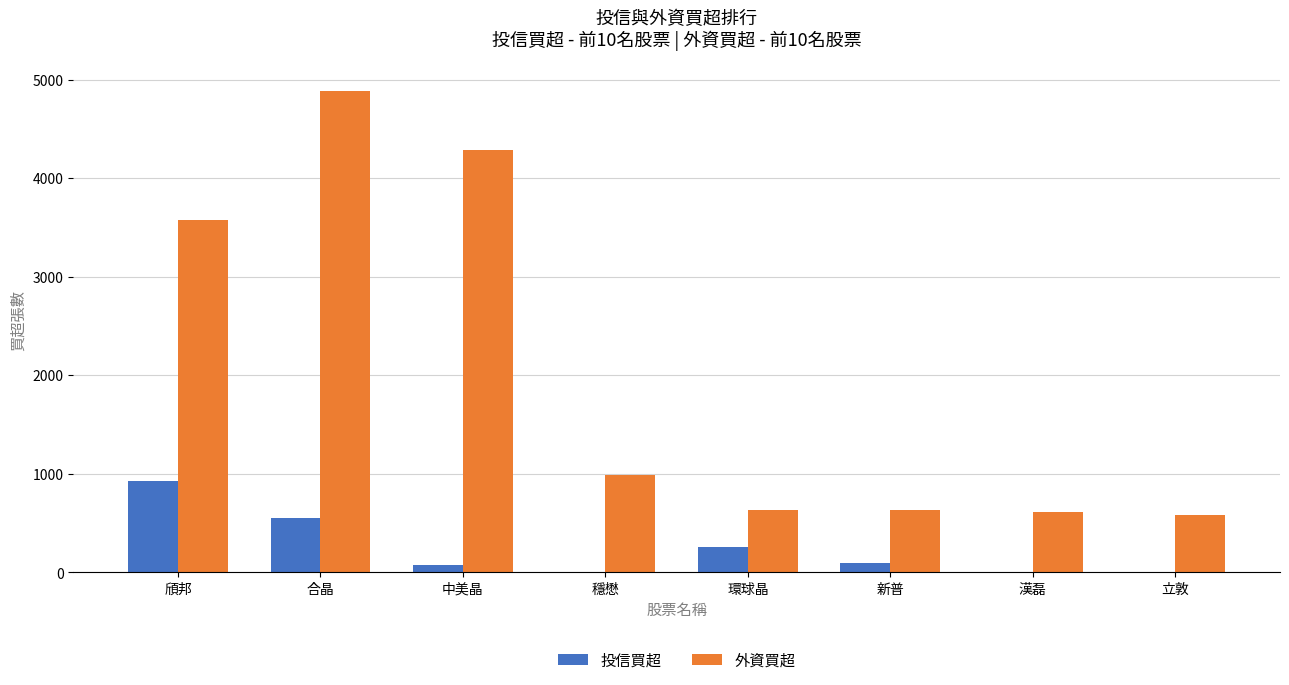

How many groups of bars are there?

8